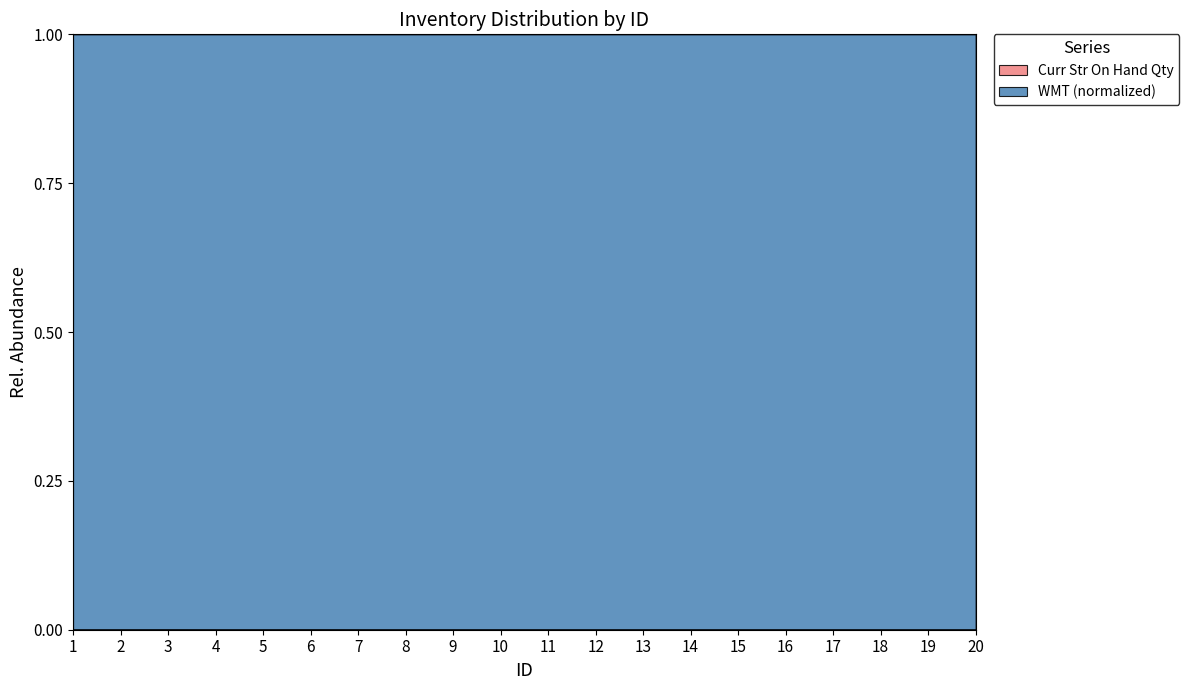

Does the chart have visible grid lines?

No